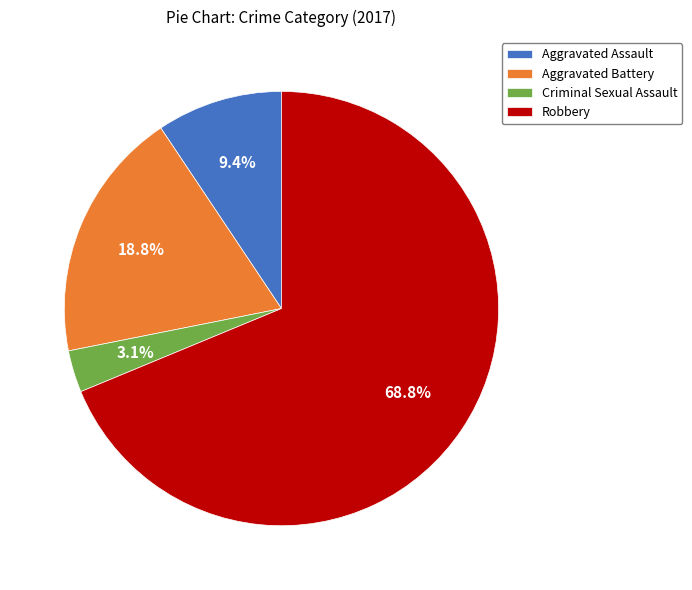

To the nearest percent, what is the combined percentage of Criminal Sexual Assault and Robbery?

72%